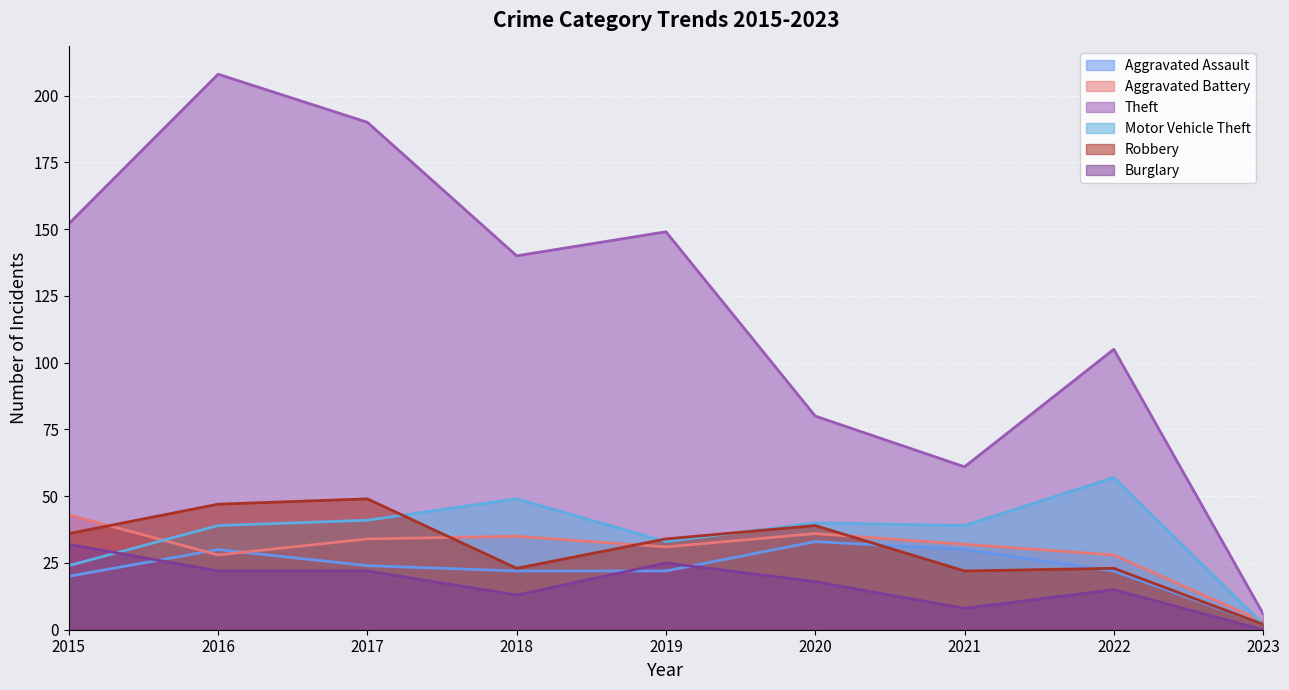

The value of Motor Vehicle Theft at 2018 is 49. True or false?

True